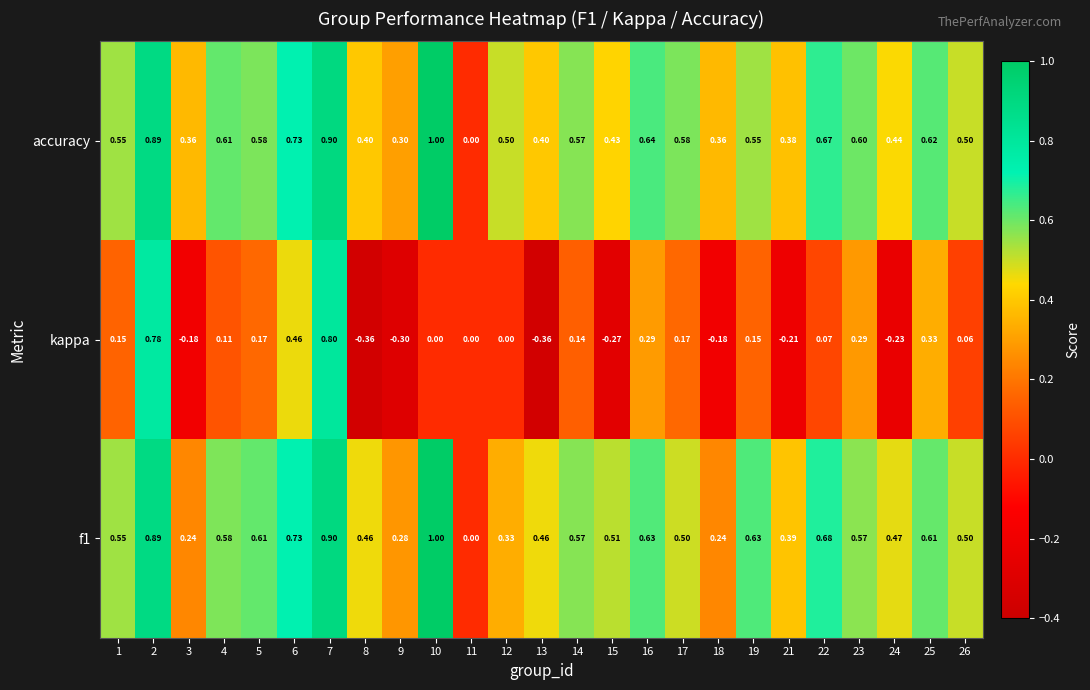

How many data points does each series have?

25